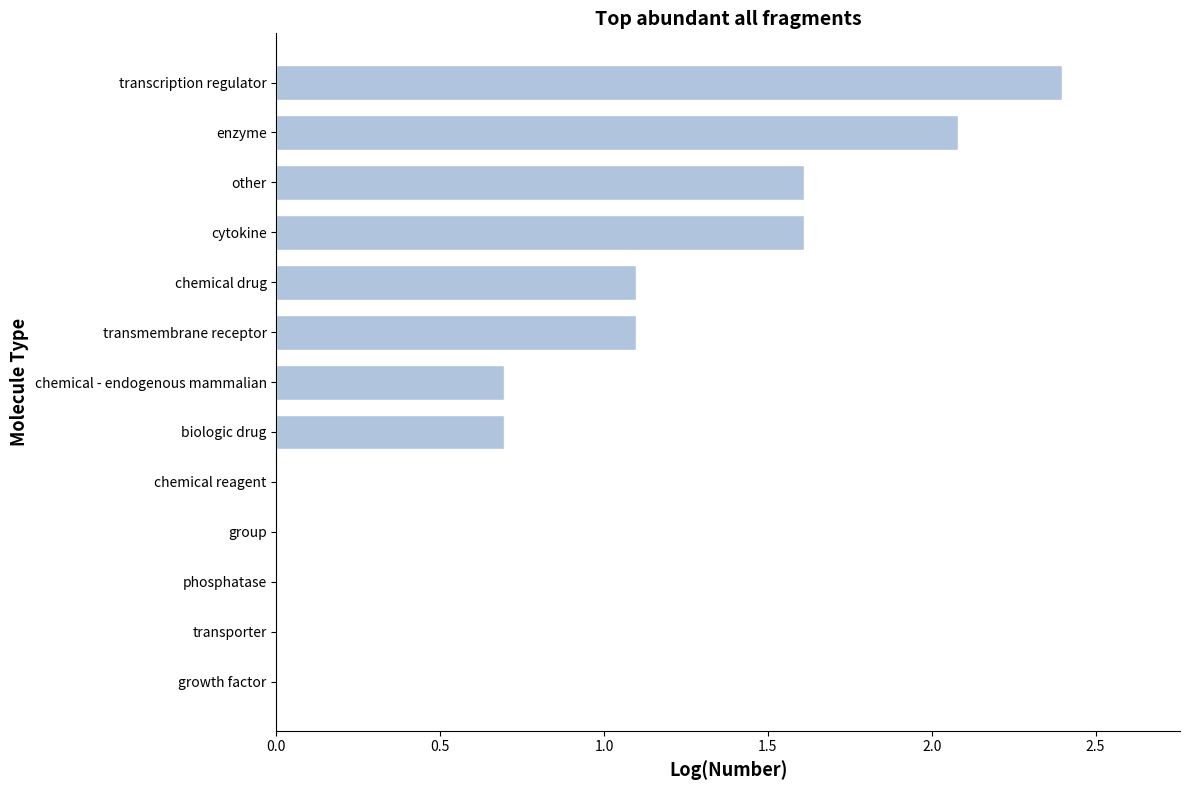

Which category has the highest value across all series?

transcription regulator